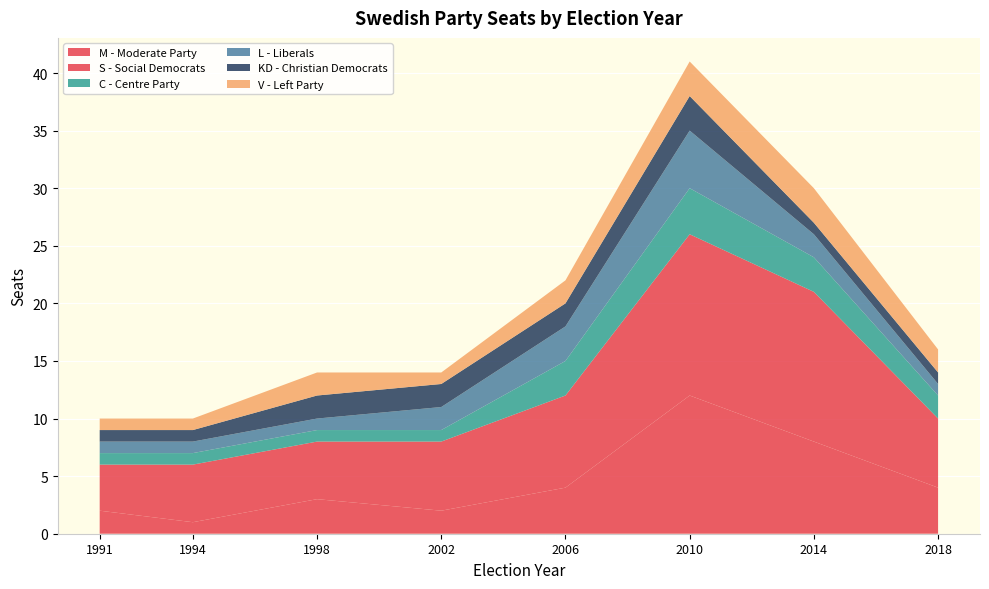

Reading left to right, what are all the values shown in this chart?

M - Moderate Party: 2	1	3	2	4	12	8	4
S - Social Democrats: 4	5	5	6	8	14	13	6
C - Centre Party: 1	1	1	1	3	4	3	2
L - Liberals: 1	1	1	2	3	5	2	1
KD - Christian Democrats: 1	1	2	2	2	3	1	1
V - Left Party: 1	1	2	1	2	3	3	2